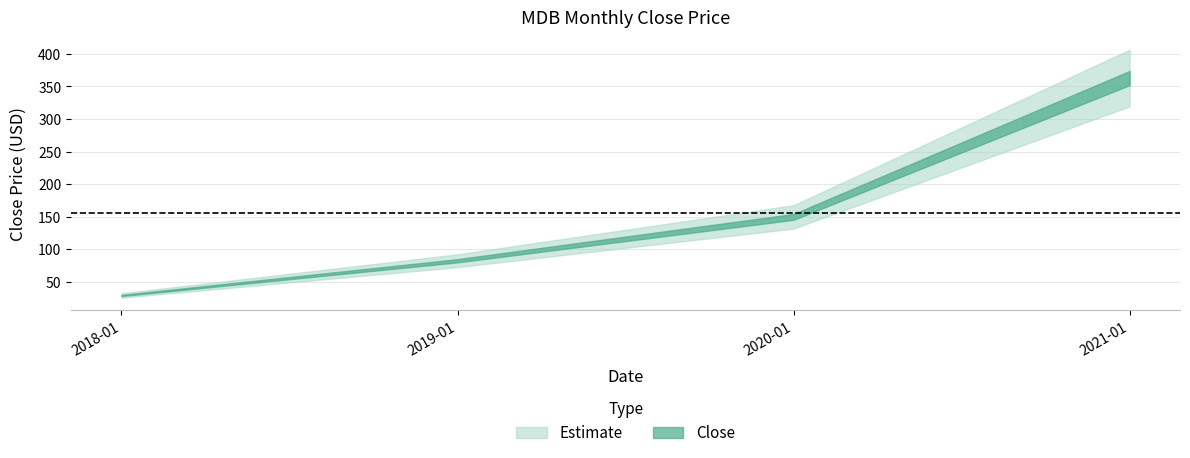

True or false: there are more than 1 points higher than both neighbors.

False